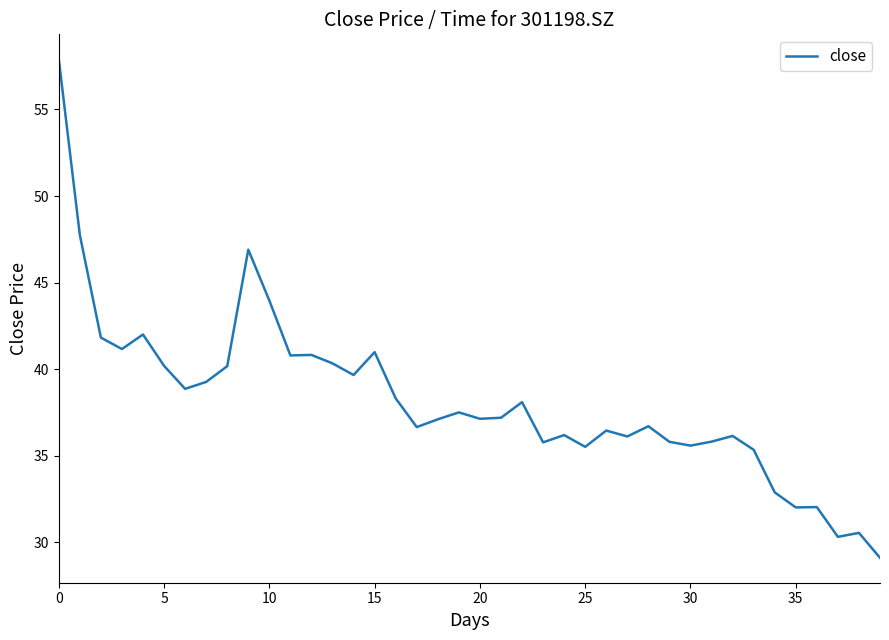

What is the difference between the maximum and minimum values?

28.8